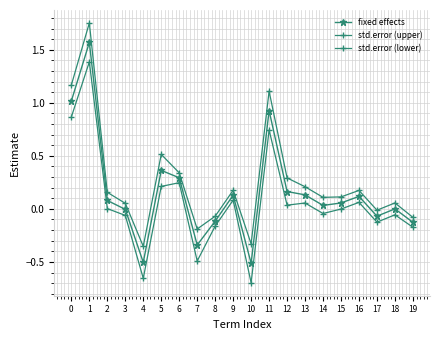

How many lines are shown in the chart?

3